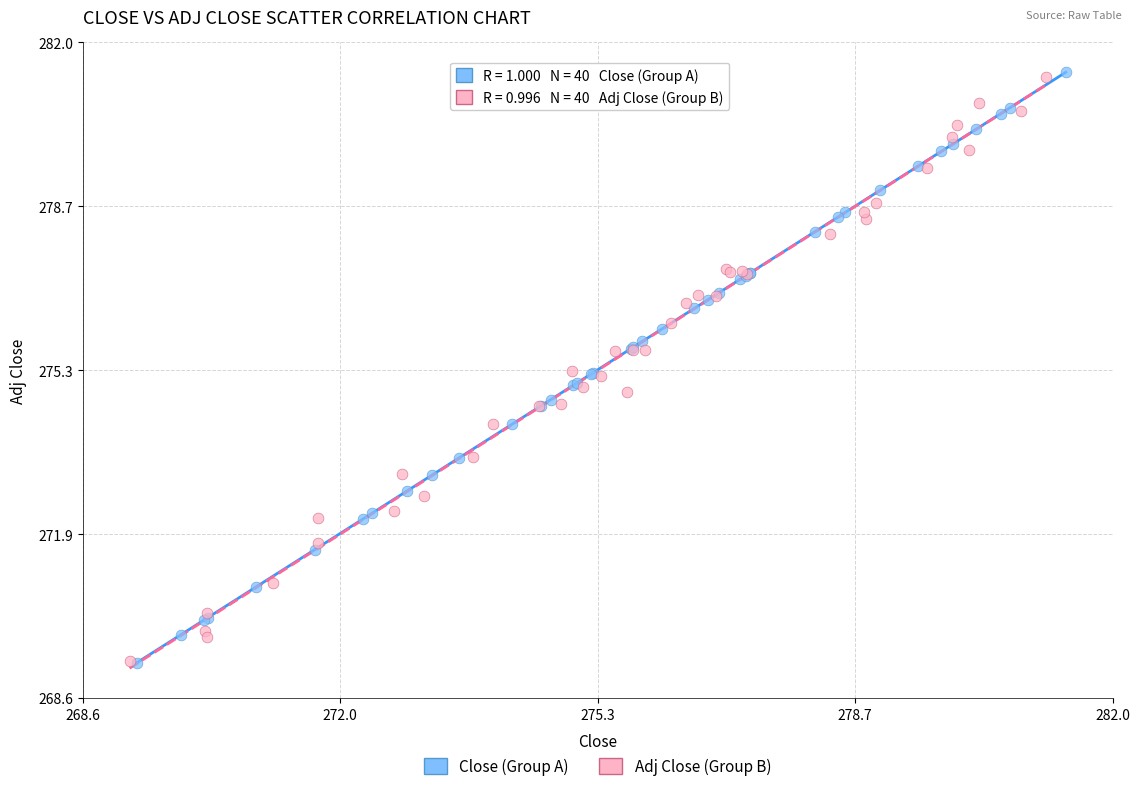

What are all the series names shown in the legend?

Close (Group A), Adj Close (Group B)